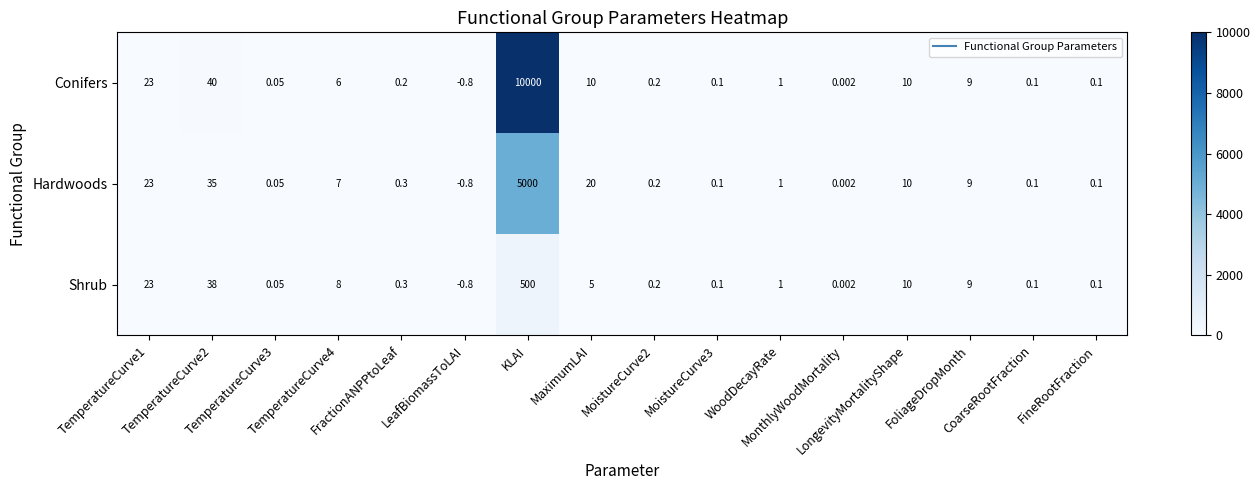

List the series in order of their peak value, lowest first.

Shrub, Hardwoods, Conifers